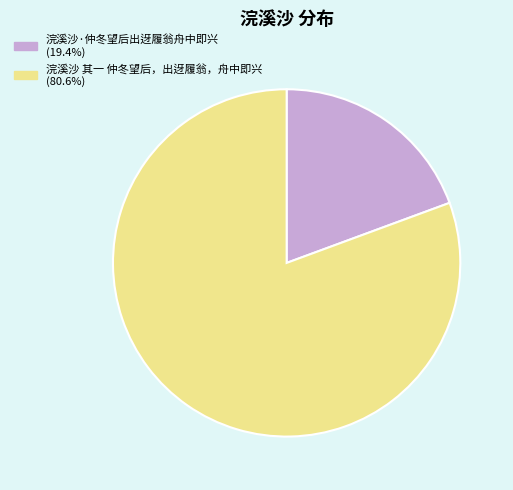

Is the sum of 浣溪沙·仲冬望后出迓履翁舟中即兴 and 浣溪沙 其一 仲冬望后，出迓履翁，舟中即兴 greater than half?

Yes